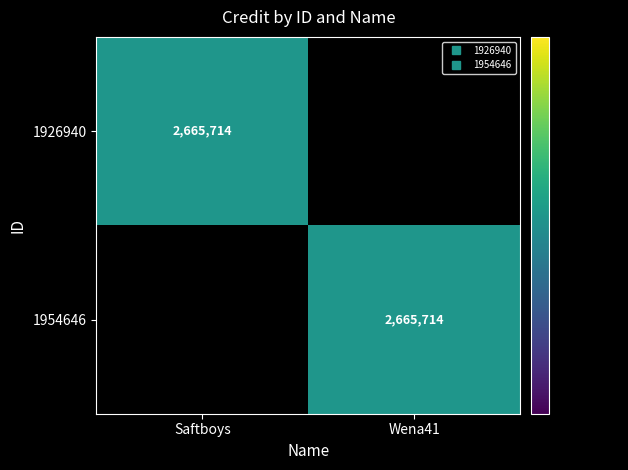

How many series are shown in this chart?

2